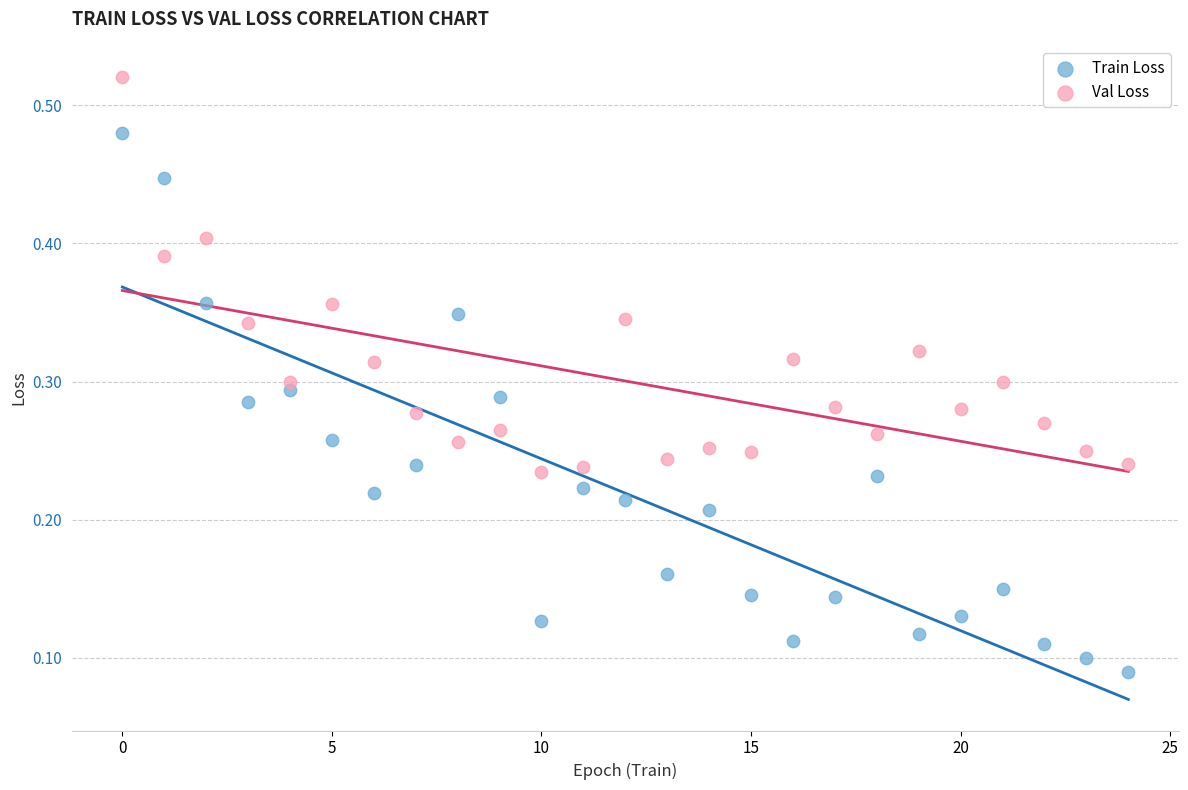

Which series has the widest spread of Y values?

Train Loss